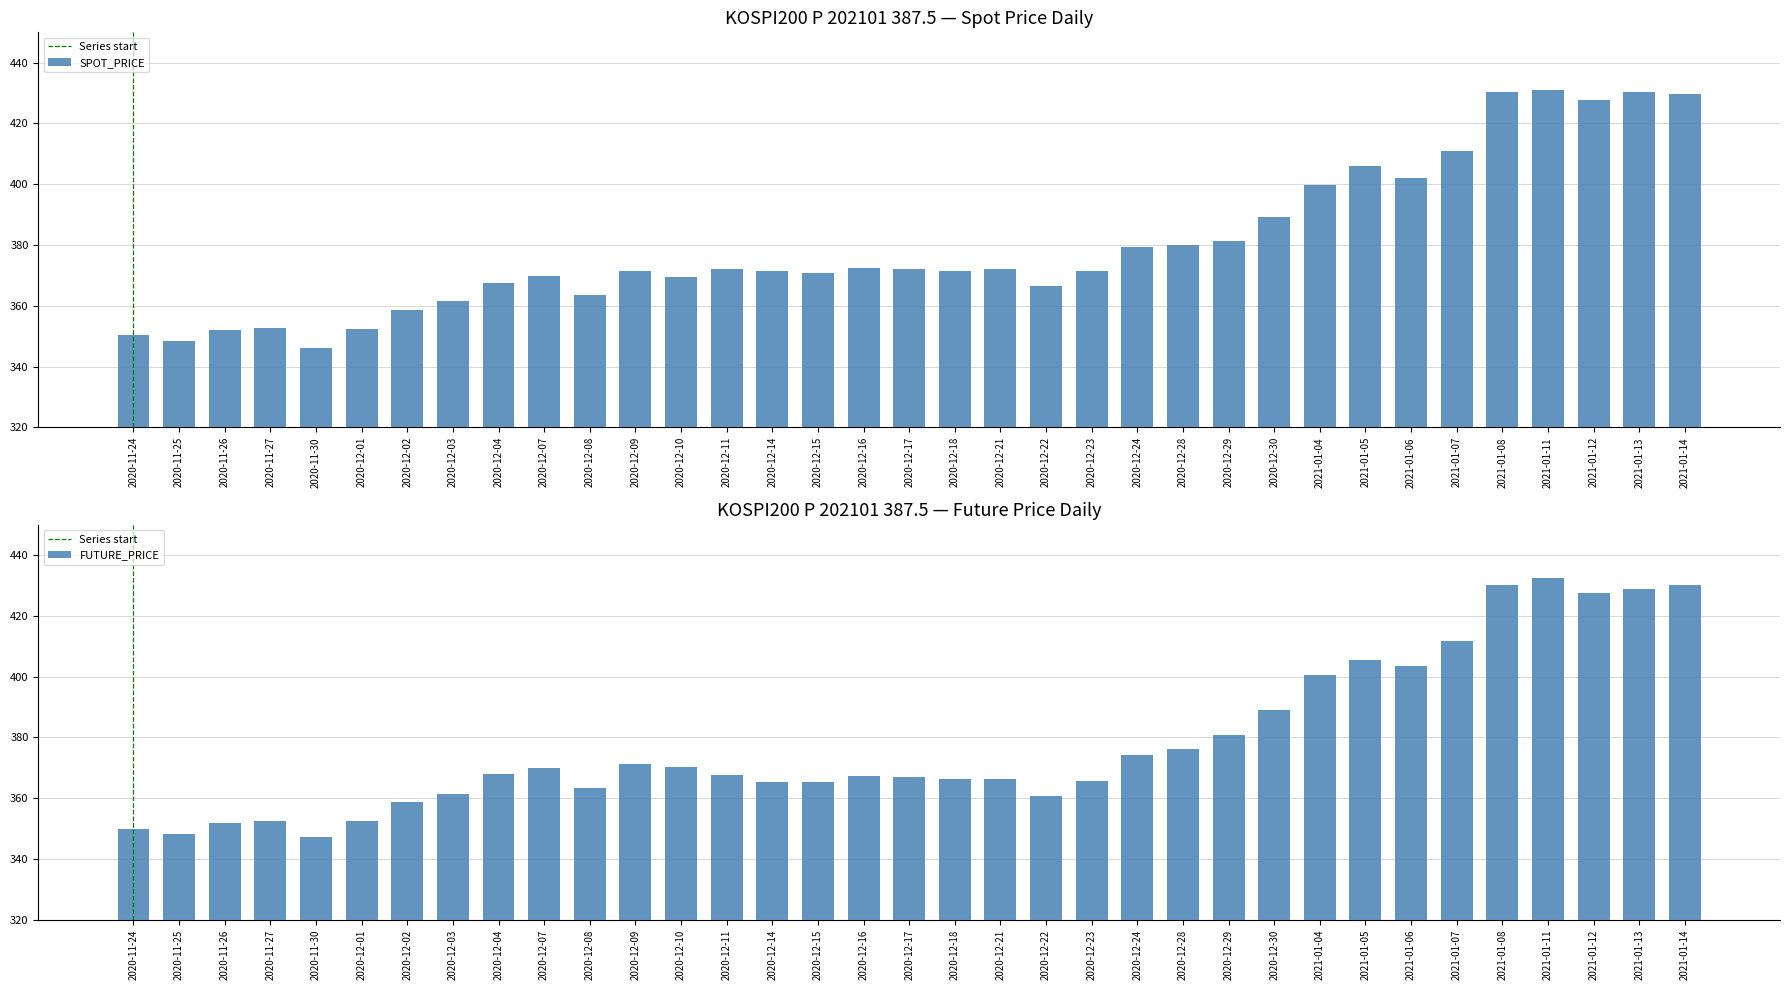

Reading left to right, list all the values displayed in this chart.

SPOT_PRICE: 2020-11-24=350.3	2020-11-25=348.3	2020-11-26=352.1	2020-11-27=352.7	2020-11-30=346.1	2020-12-01=352.4	2020-12-02=358.7	2020-12-03=361.7	2020-12-04=367.6	2020-12-07=369.9	2020-12-08=363.4	2020-12-09=371.5	2020-12-10=369.4	2020-12-11=372.2	2020-12-14=371.6	2020-12-15=370.9	2020-12-16=372.5	2020-12-17=372.0	2020-12-18=371.6	2020-12-21=372.2	2020-12-22=366.4	2020-12-23=371.3	2020-12-24=379.2	2020-12-28=379.9	2020-12-29=381.3	2020-12-30=389.3	2021-01-04=399.9	2021-01-05=406.0	2021-01-06=402.1	2021-01-07=410.8	2021-01-08=430.2	2021-01-11=431.1	2021-01-12=427.9	2021-01-13=430.4	2021-01-14=429.9
FUTURE_PRICE: 2020-11-24=350.0	2020-11-25=348.1	2020-11-26=351.9	2020-11-27=352.6	2020-11-30=347.2	2020-12-01=352.4	2020-12-02=358.8	2020-12-03=361.3	2020-12-04=368.1	2020-12-07=369.9	2020-12-08=363.4	2020-12-09=371.2	2020-12-10=370.3	2020-12-11=367.6	2020-12-14=365.3	2020-12-15=365.3	2020-12-16=367.3	2020-12-17=366.9	2020-12-18=366.3	2020-12-21=366.4	2020-12-22=360.8	2020-12-23=365.6	2020-12-24=374.1	2020-12-28=376.1	2020-12-29=380.9	2020-12-30=389.1	2021-01-04=400.6	2021-01-05=405.6	2021-01-06=403.4	2021-01-07=411.8	2021-01-08=430.4	2021-01-11=432.6	2021-01-12=427.7	2021-01-13=428.8	2021-01-14=430.1